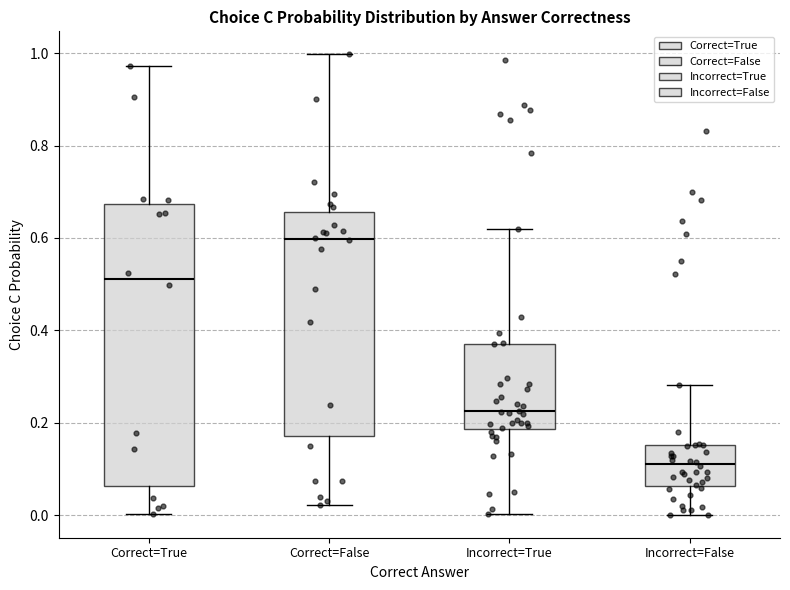

Reading left to right, transcribe this box plot: for each box, give where its median line is, the range the box spans, and where its two whiskers end, as read against the y-axis. The values are not printed on the chart, so give them approximately, as read against the axis.

Correct=True: median 0.52, box 0.06 to 0.68, whiskers 0.00 to 0.98
Correct=False: median 0.60, box 0.18 to 0.66, whiskers 0.02 to 1.00
Incorrect=True: median 0.22, box 0.18 to 0.38, whiskers 0.00 to 0.62
Incorrect=False: median 0.12, box 0.06 to 0.16, whiskers 0.00 to 0.28